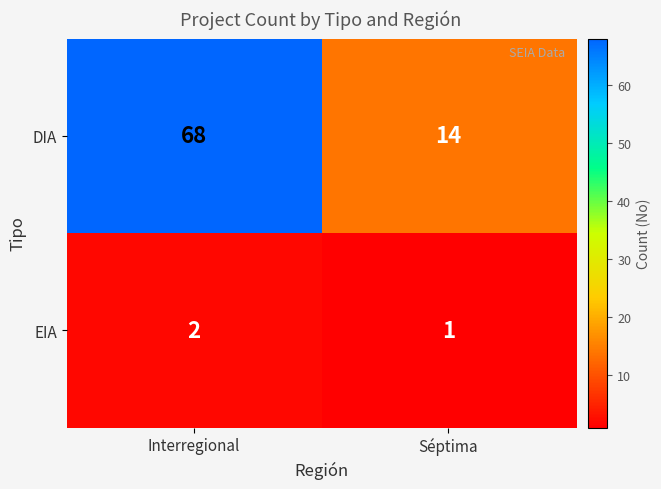

Is it true that DIA equals 68 at Interregional?

True